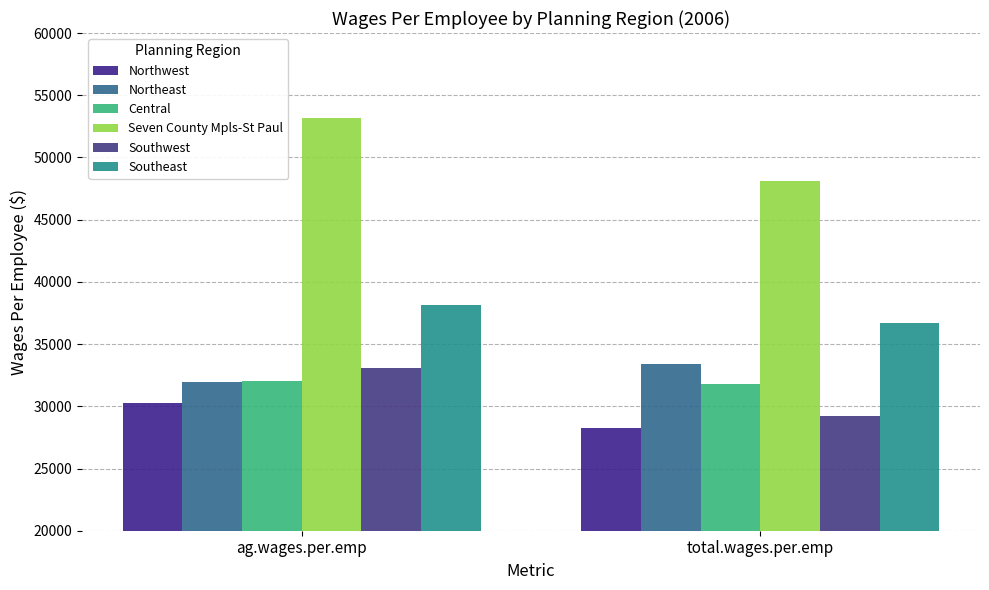

True or false: Northeast has a value of 51952.8 at ag.wages.per.emp.

False